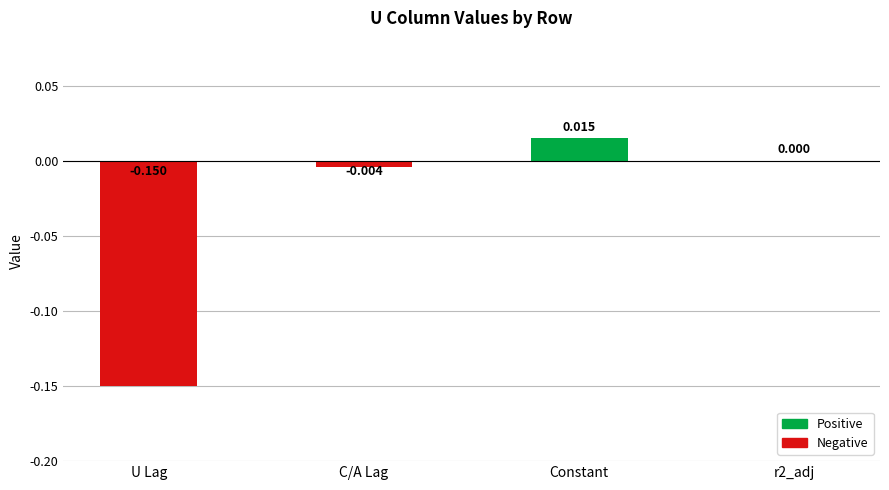

At which category does the chart reach its peak across all series?

Constant